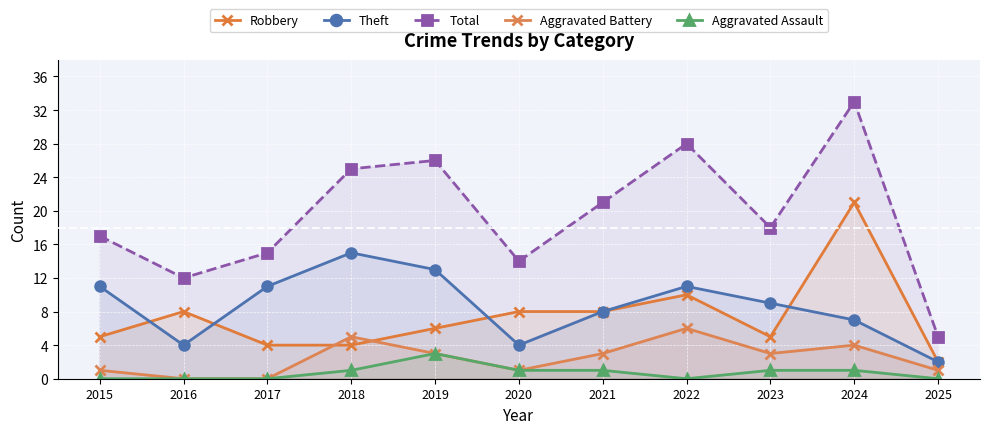

At how many categories does at least one series exceed 18?

5